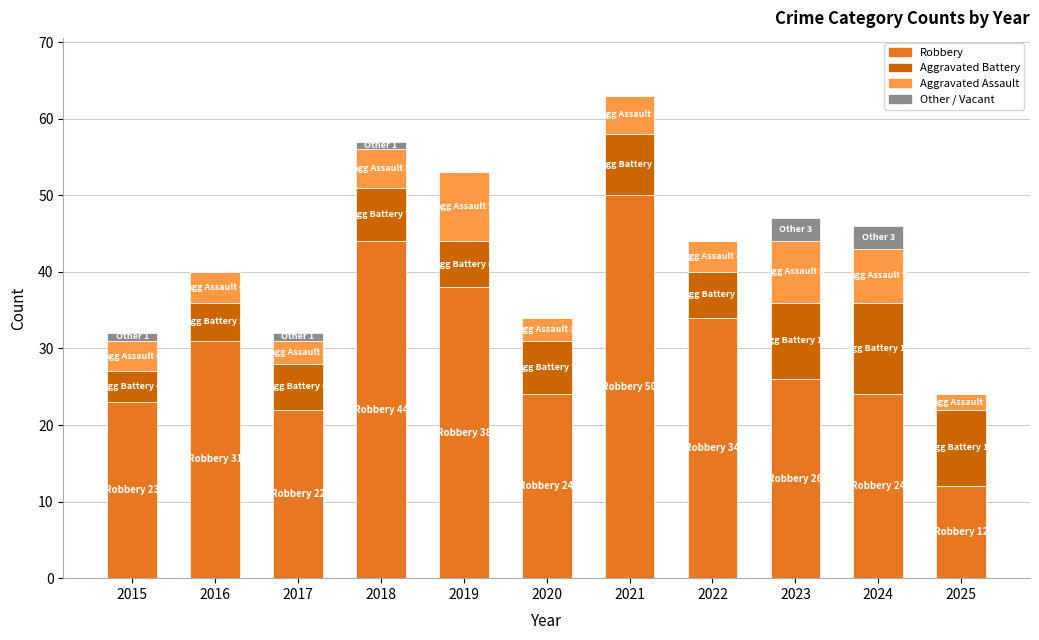

The Robbery series shows 5 at 2015. True or false?

False